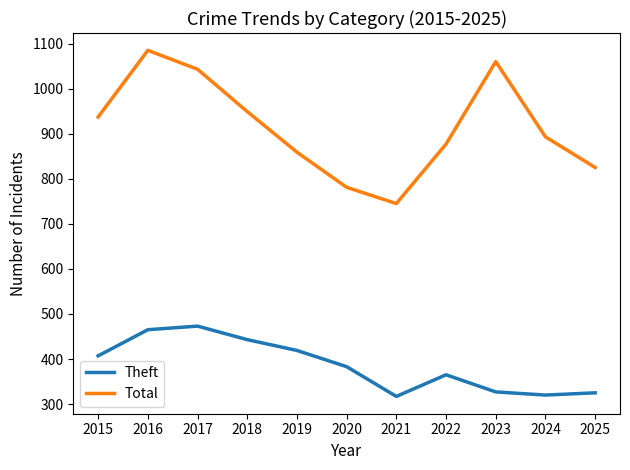

Which series has the widest spread of values?

Total